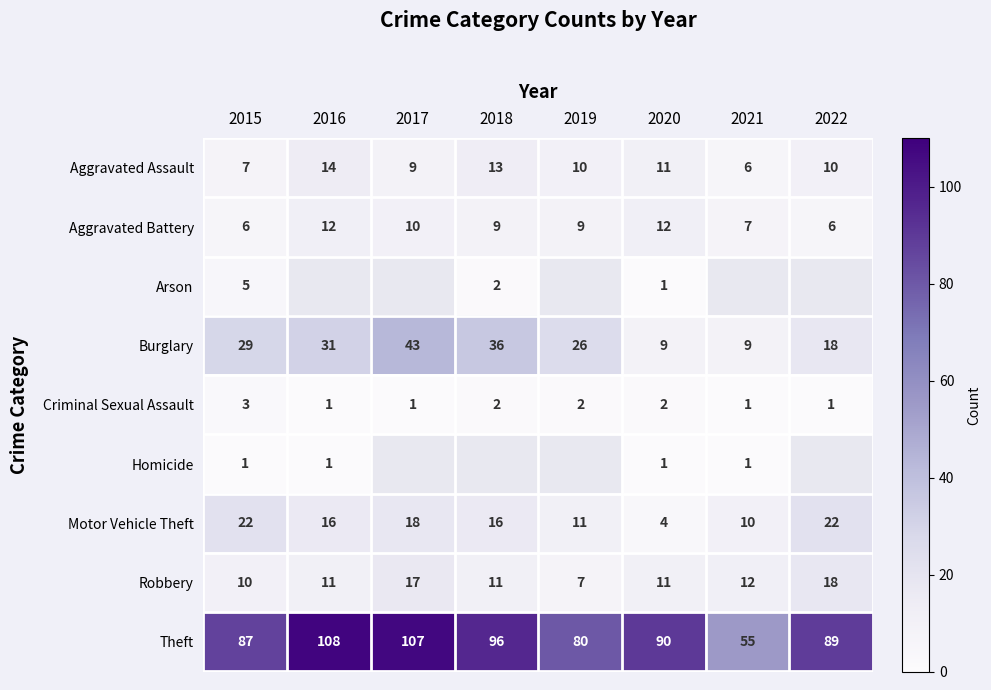

List the labels in order of Theft value, largest first.

2016, 2017, 2018, 2020, 2022, 2015, 2019, 2021